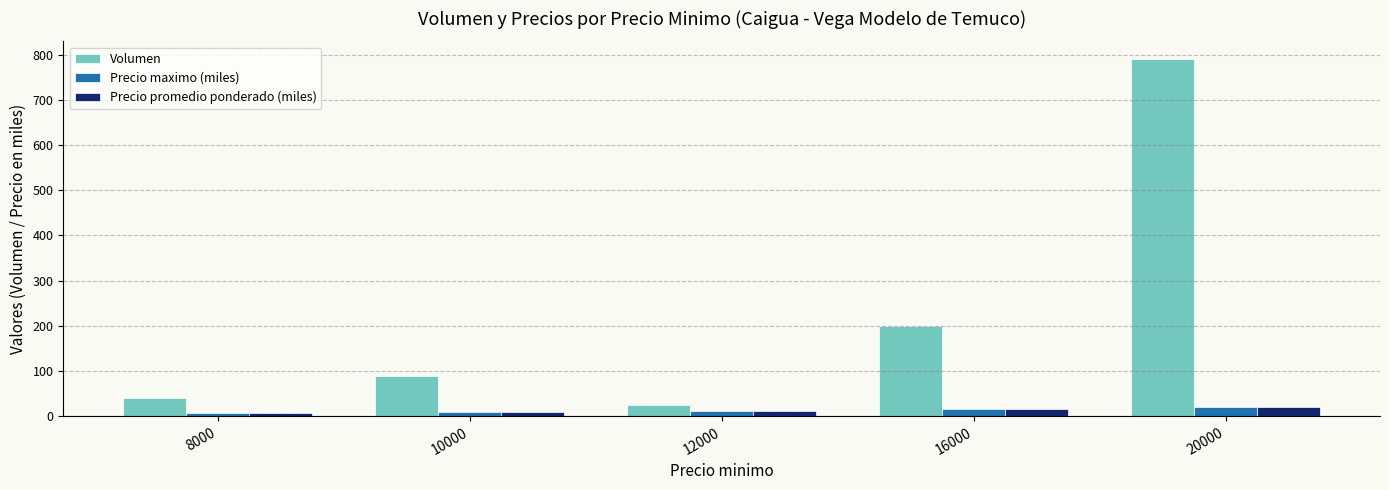

Is it true that Precio maximo (miles) equals 10 at 10000?

True